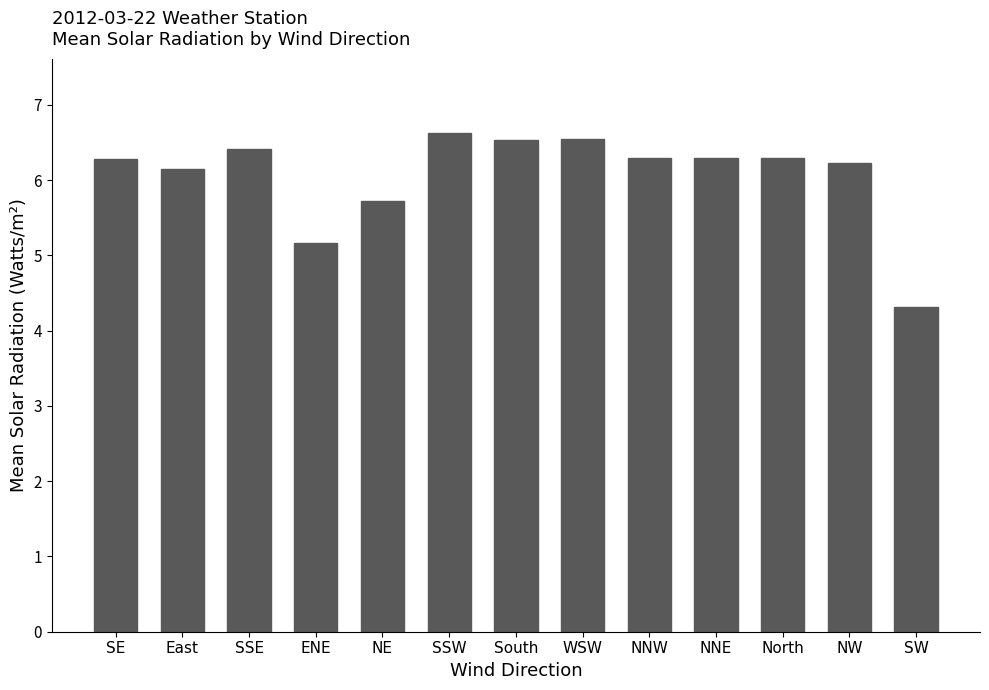

Approximately how many times larger is the value at North compared to ENE?

1.2